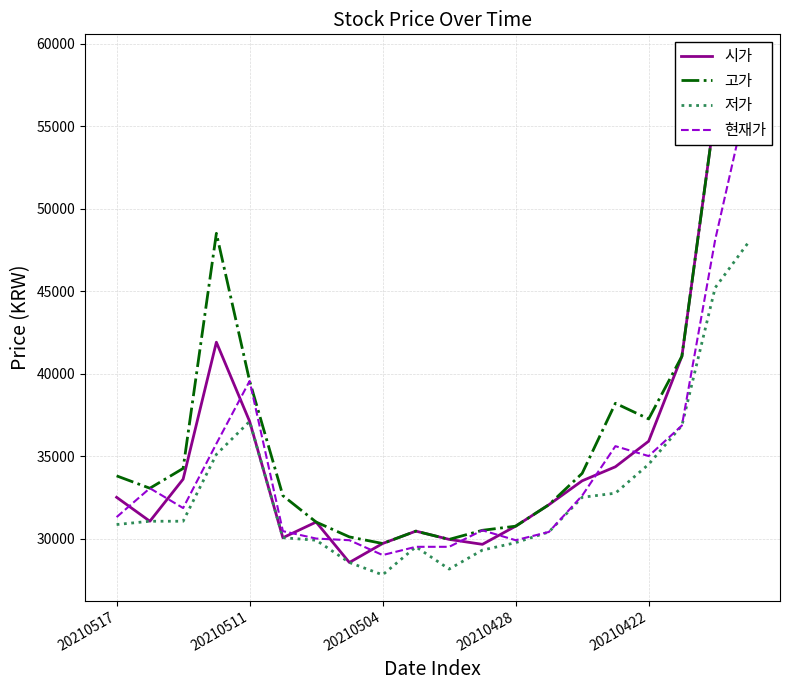

What is the difference between the maximum and minimum values in the 현재가 series?

28000